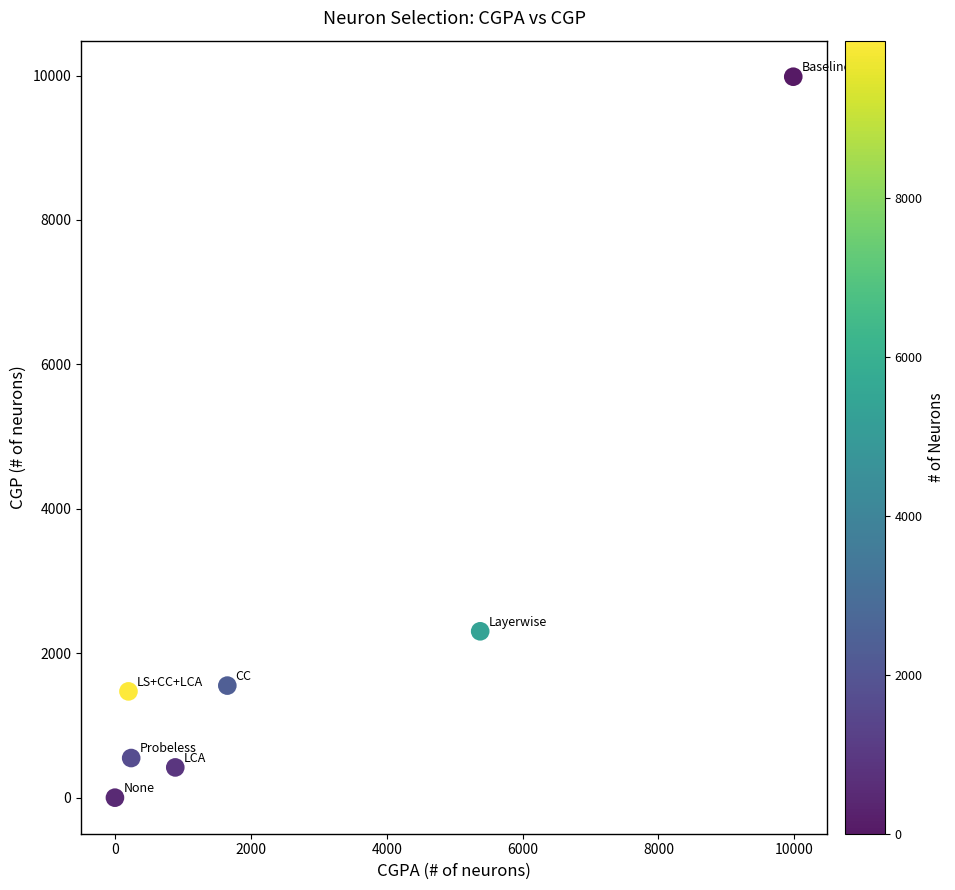

What Y value in the scatter plot is closest to 4992?

2304